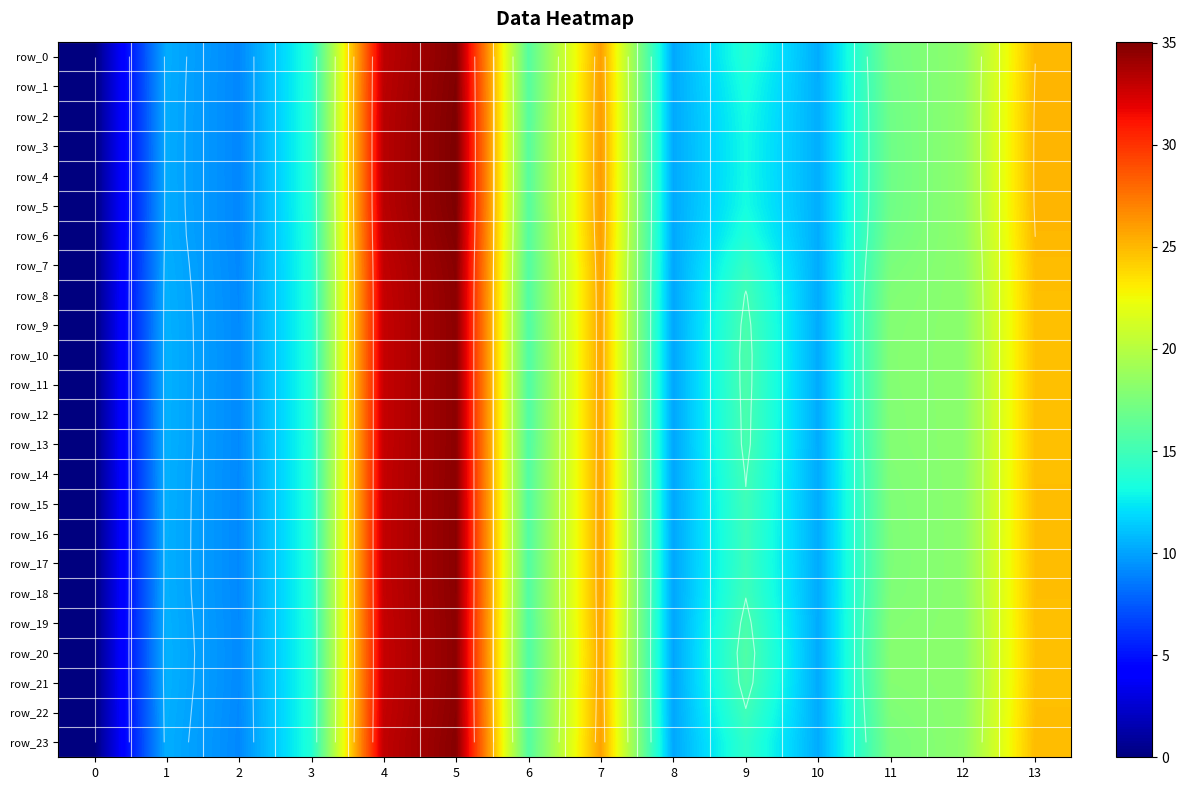

Rank the series by their maximum value, from highest to lowest.

row_4, row_3, row_5, row_2, row_1, row_6, row_0, row_23, row_7, row_17, row_16, row_15, row_22, row_18, row_14, row_8, row_13, row_9, row_12, row_19, row_11, row_10, row_21, row_20